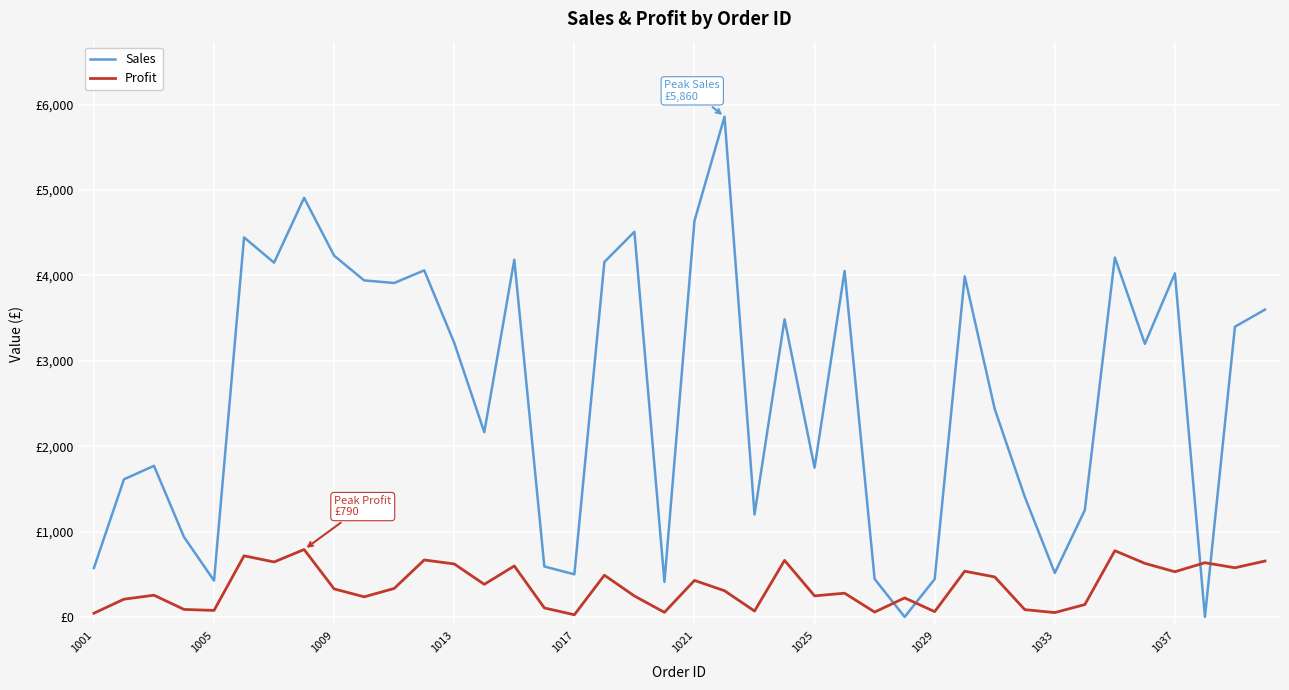

List the series in order of their overall mean, lowest first.

Profit, Sales